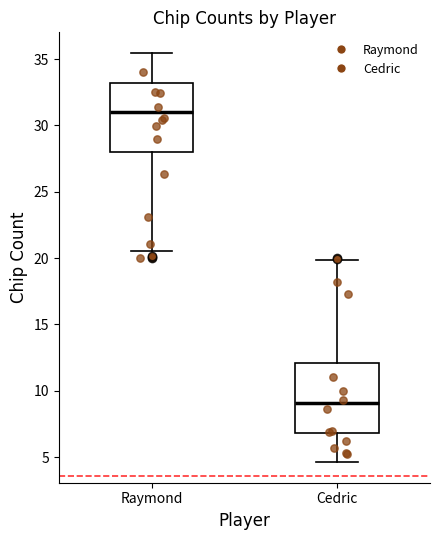

Where is the upper edge of the box for Raymond on the y-axis? The values are not printed on the chart, so give them approximately, as read against the axis.

33.0